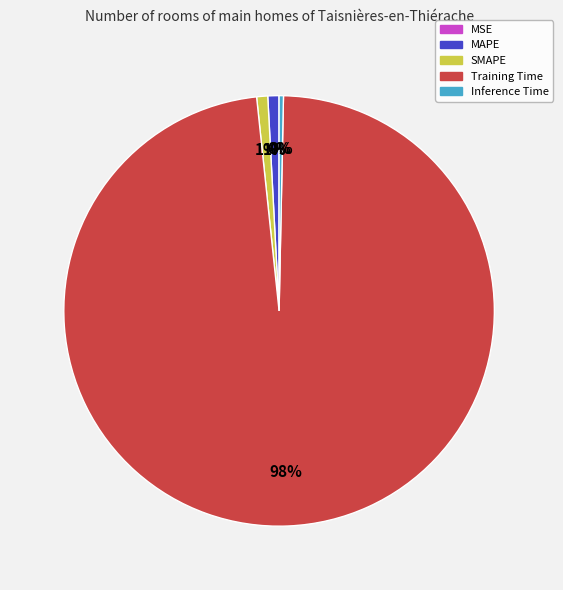

True or false: Training Time accounts for 98% of the total.

True